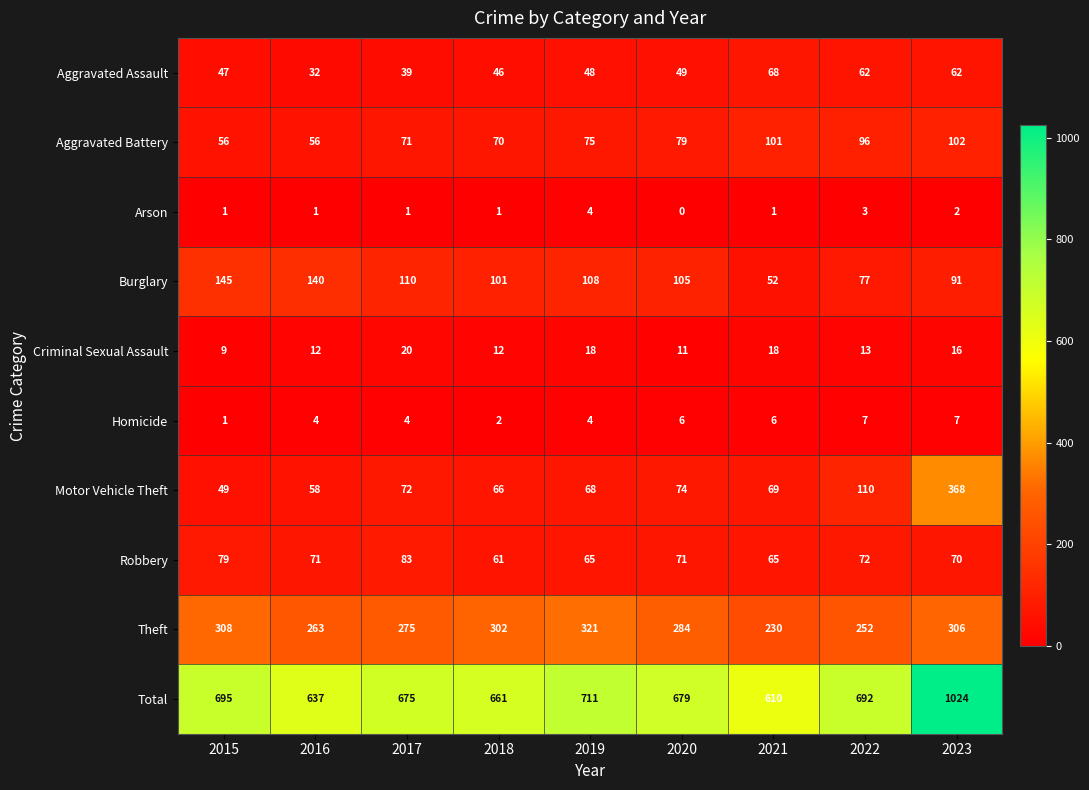

How many series are shown in this chart?

10